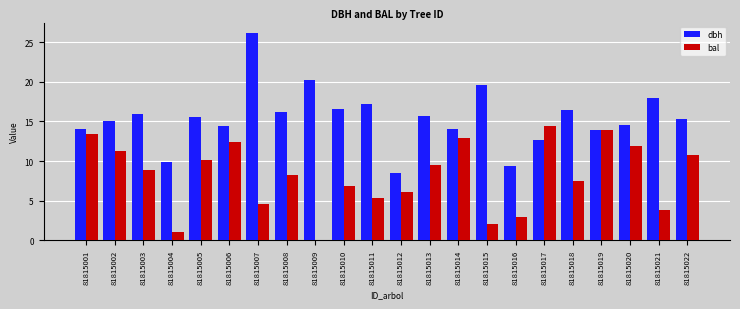

What is the sum of the bal values at 81815015 and 81815012?

8.1